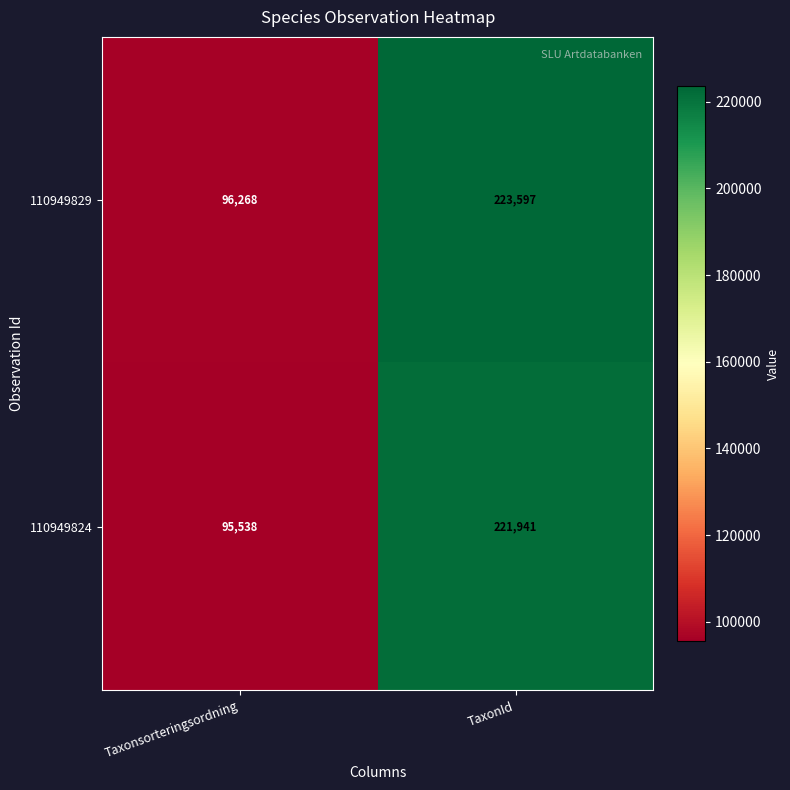

Reading right to left, transcribe all the data shown in this chart.

110949829: 223597	96268
110949824: 221941	95538